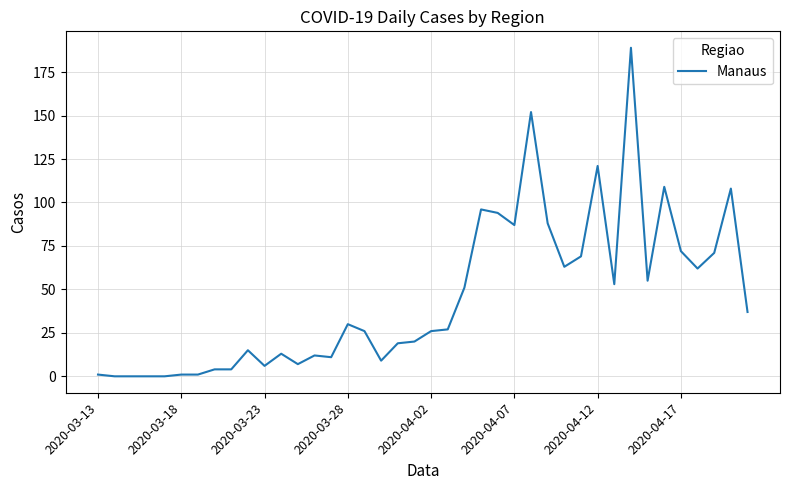

What is the average value?

45